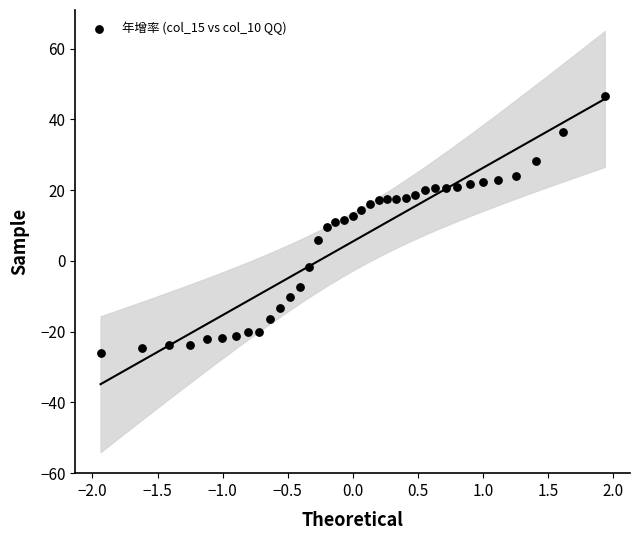

What is the range of X values (max minus min)?

3.9